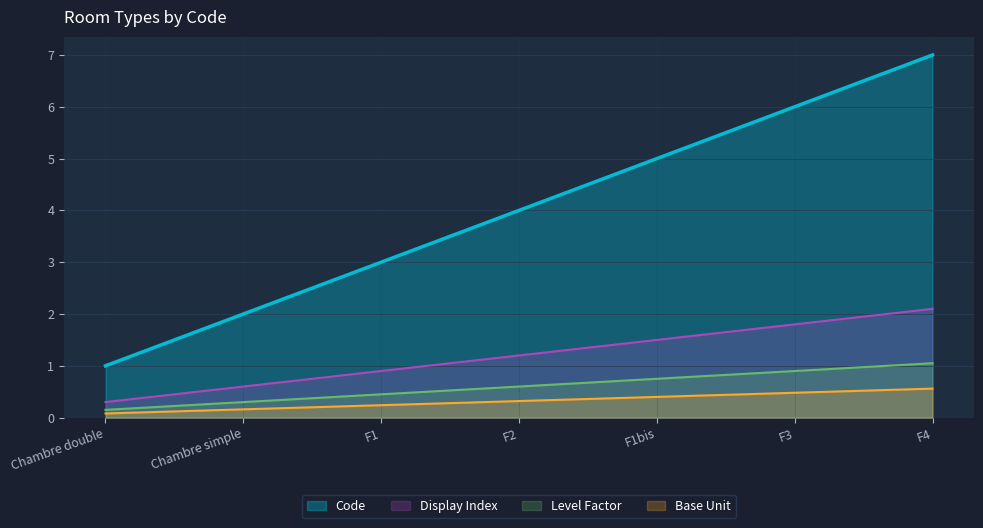

What is the ratio of the value at Chambre simple to the value at Chambre double?

2.0